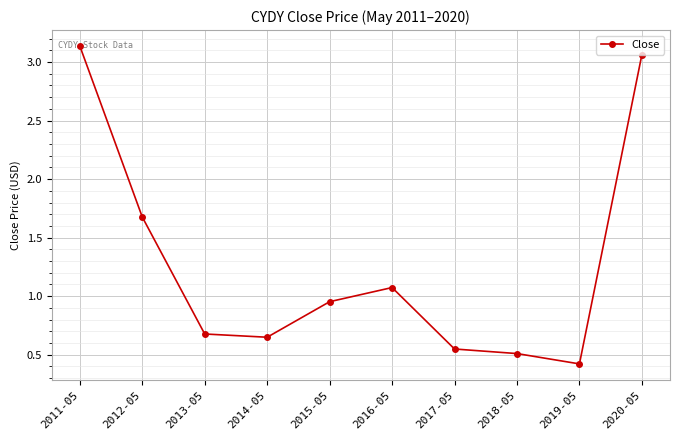

Rank the categories by value from highest to lowest.

2011-05, 2020-05, 2012-05, 2016-05, 2015-05, 2013-05, 2014-05, 2017-05, 2018-05, 2019-05